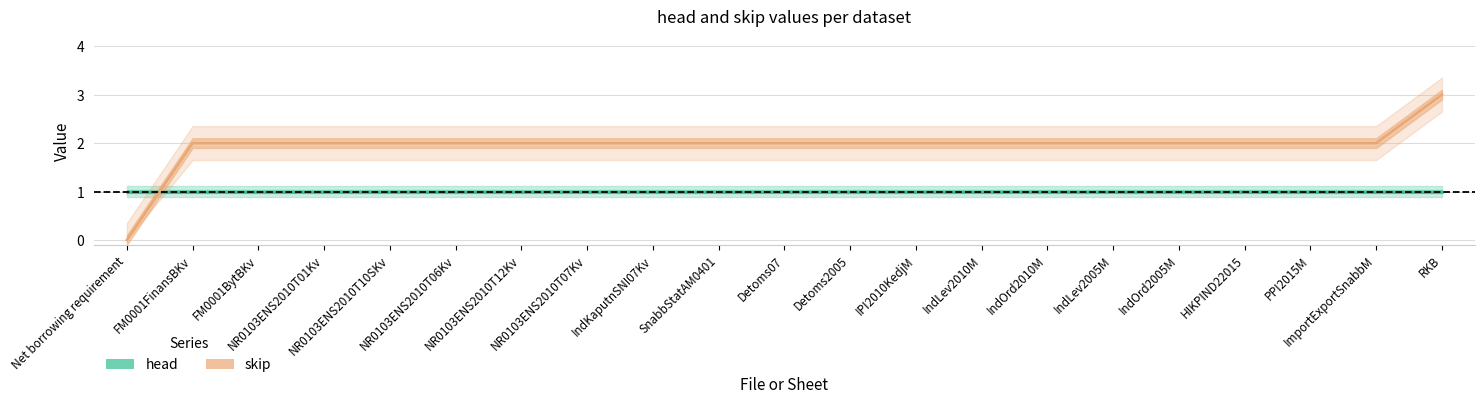

What position from the left is IndKaputnSNI07Kv?

9